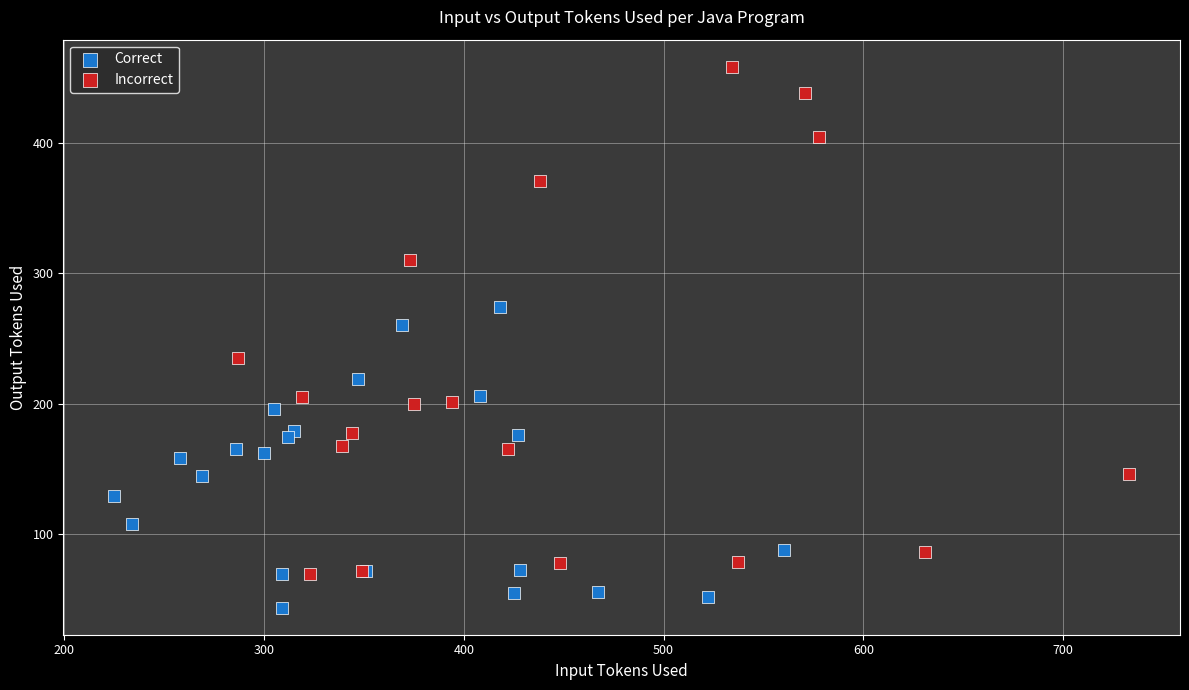

Which series contains the highest Y value?

Incorrect